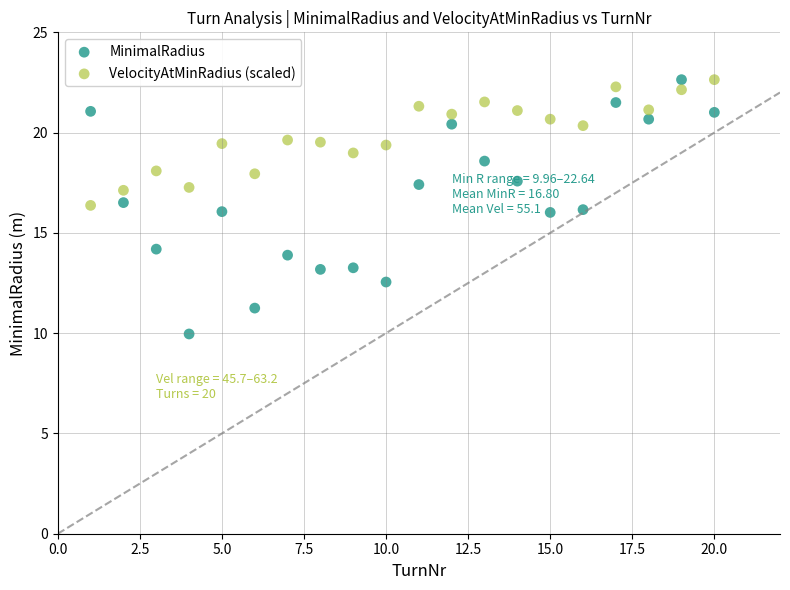

Which series contains the lowest Y value?

MinimalRadius